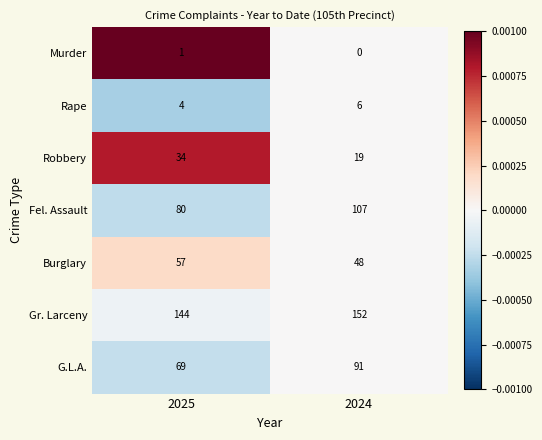

Which series has the largest range (max minus min)?

Fel. Assault